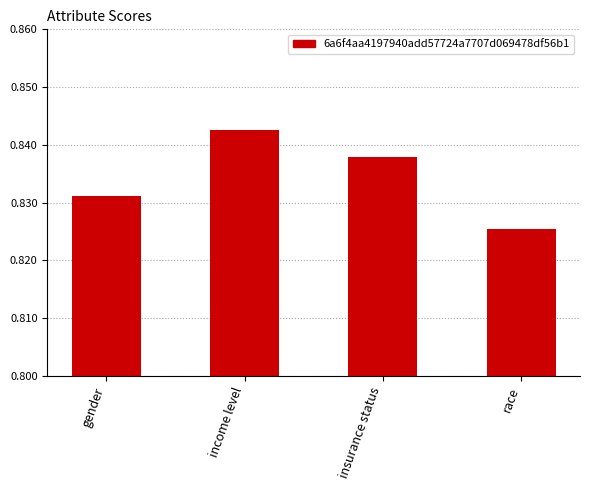

Which has a higher value, gender or income level?

income level